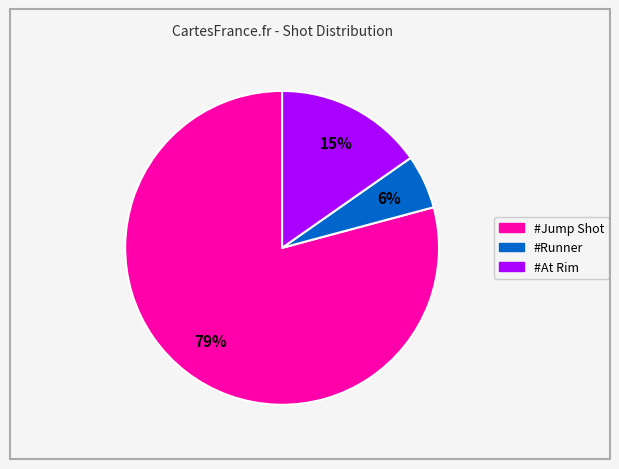

To the nearest percent, what portion does #Runner represent?

6%